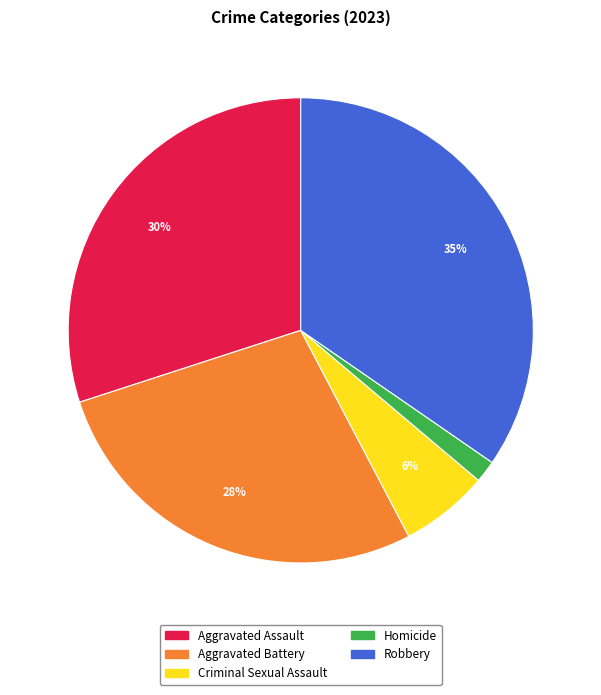

Does Aggravated Battery account for over 50% of the chart?

No